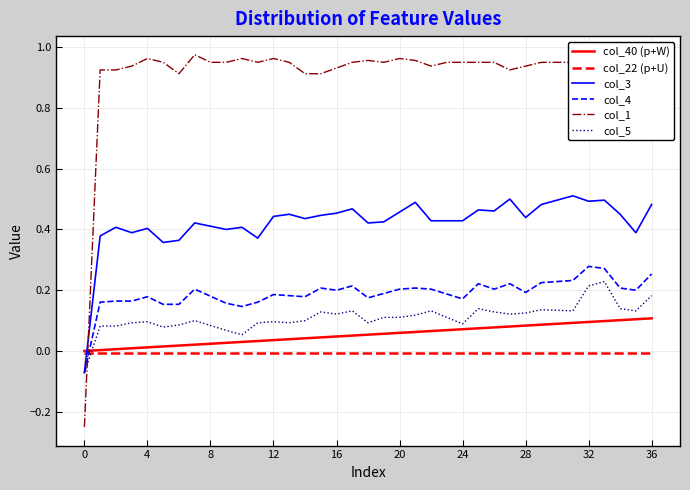

How many times do col_40 (p+W) and col_3 cross each other?

1